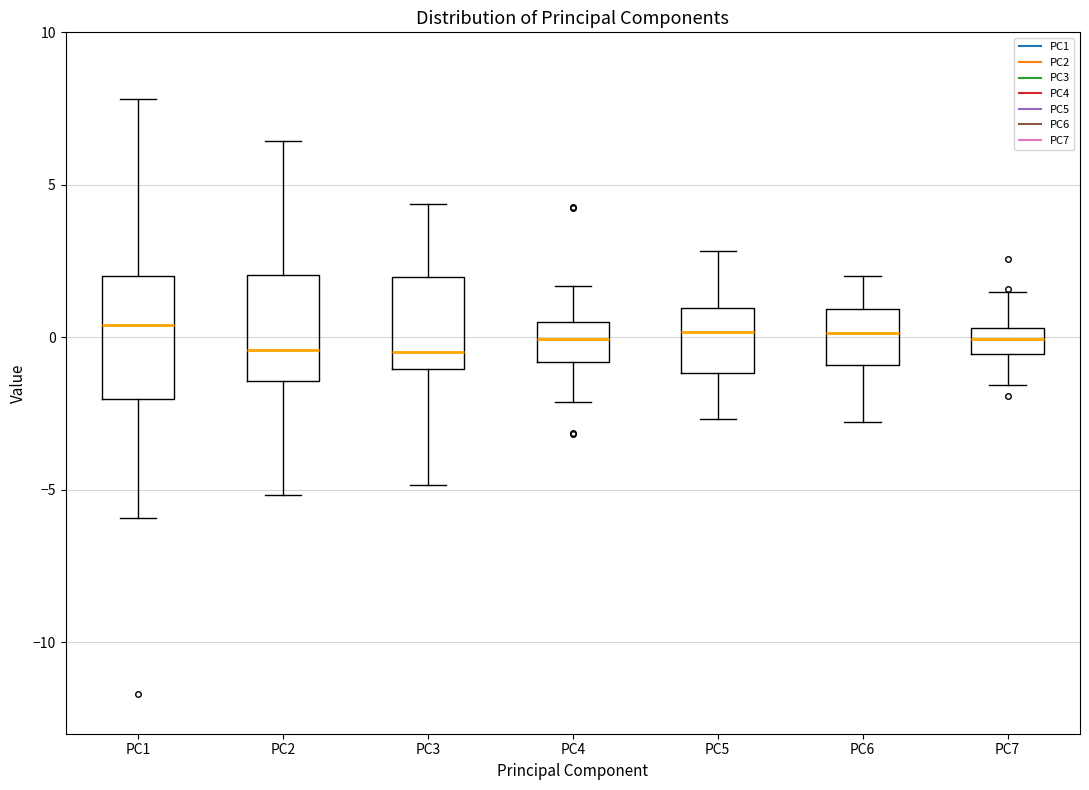

Reading left to right, read every box against the y-axis: the position of its median line, the range the box covers, and the ends of its whiskers. The values are not printed on the chart, so give them approximately, as read against the axis.

PC1: median 0.5, box -2.0 to 2.0, whiskers -6.0 to 8.0
PC2: median -0.5, box -1.5 to 2.0, whiskers -5.0 to 6.5
PC3: median -0.5, box -1.0 to 2.0, whiskers -5.0 to 4.5
PC4: median 0.0, box -1.0 to 0.5, whiskers -2.0 to 1.5
PC5: median 0.0, box -1.0 to 1.0, whiskers -2.5 to 3.0
PC6: median 0.0, box -1.0 to 1.0, whiskers -3.0 to 2.0
PC7: median 0.0, box -0.5 to 0.5, whiskers -1.5 to 1.5